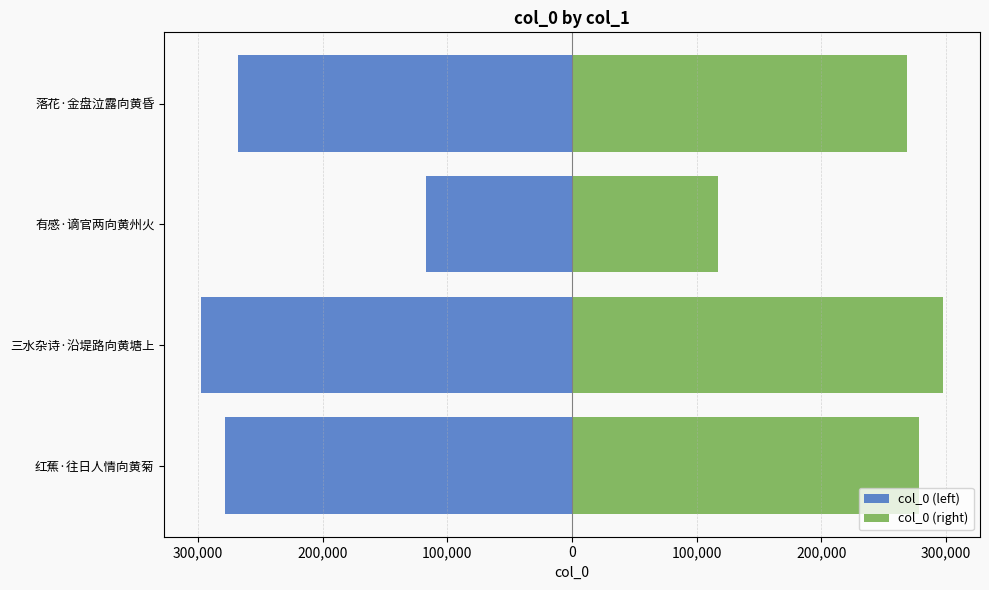

What is the average value of the col_0 (left) series?

-240193